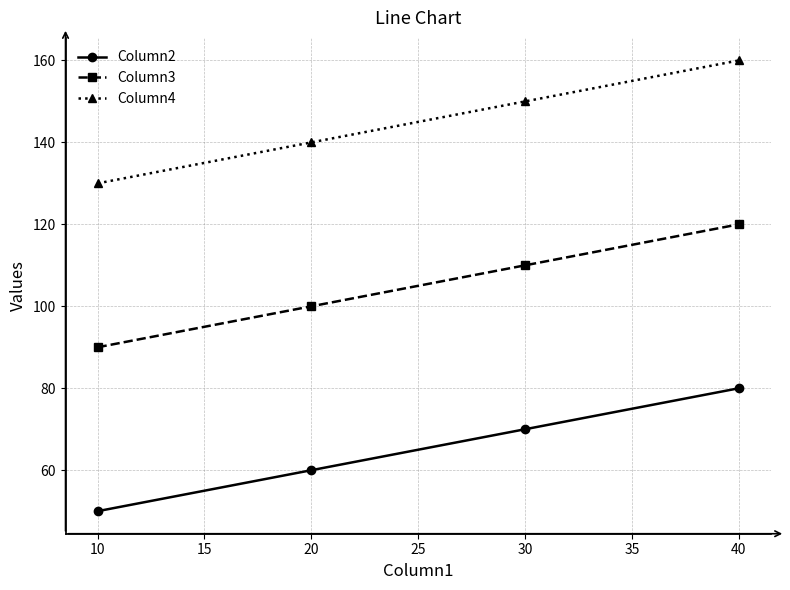

At how many categories does at least one series exceed 102?

4